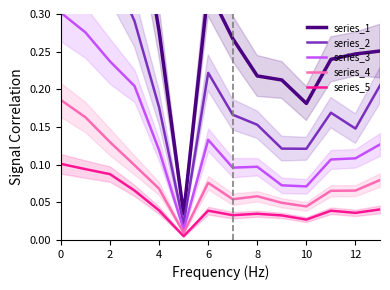

The series_3 series shows 0.0 at 10. True or false?

False